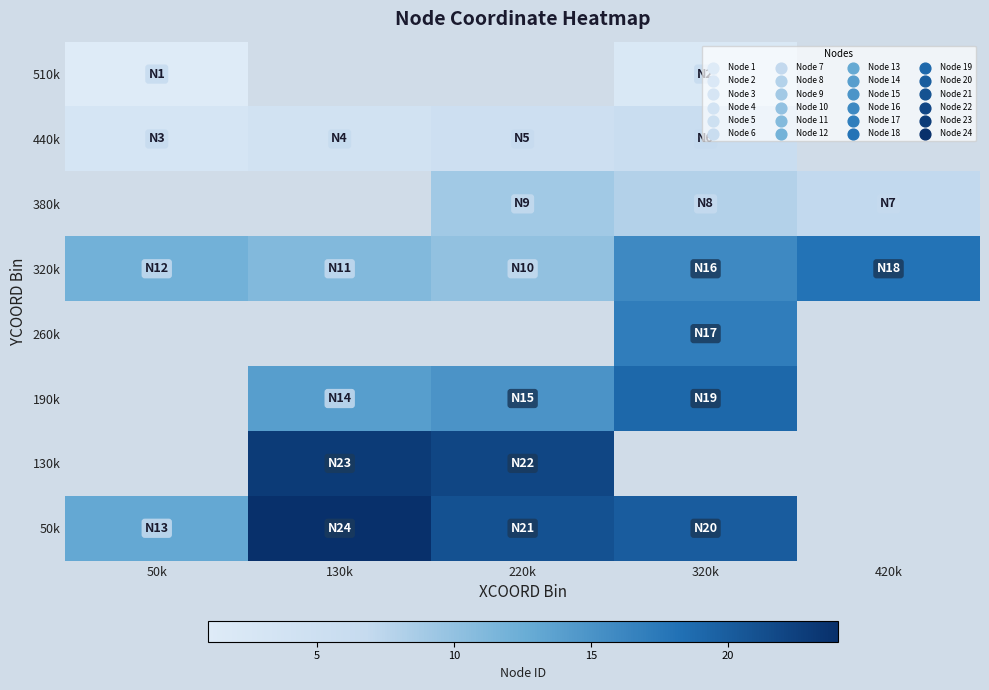

How many values in 190k are above zero?

3